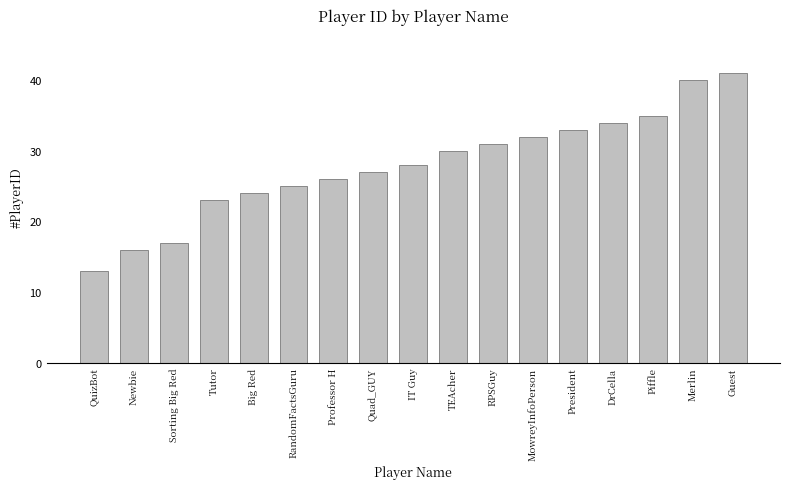

What is the label of the 5th bar from the right?

President